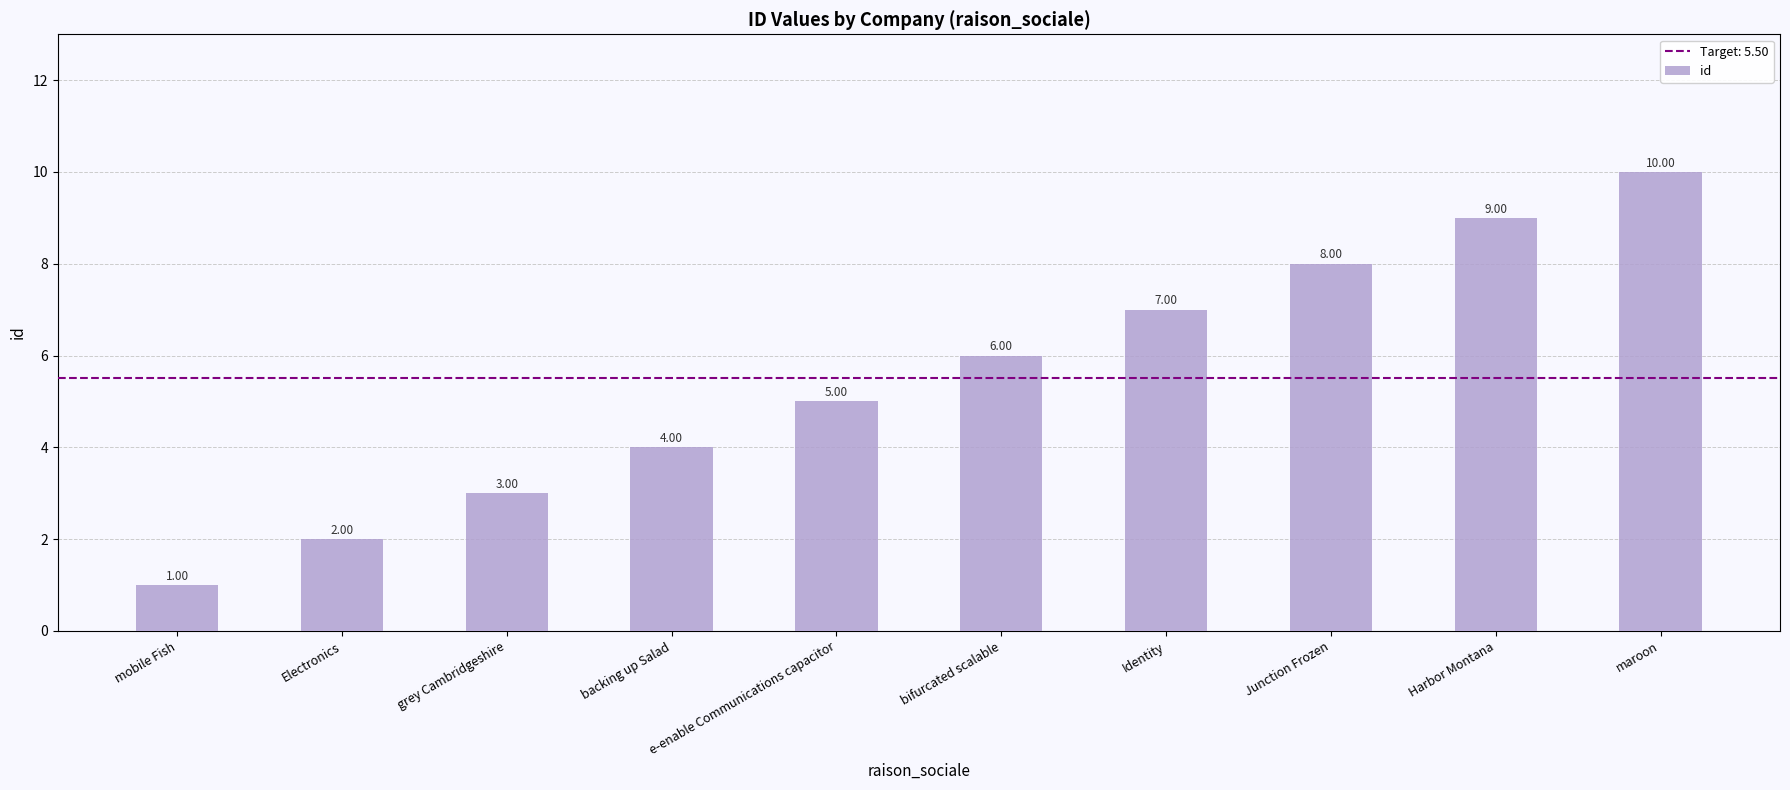

What is the value of the 7th bar from the left?

7